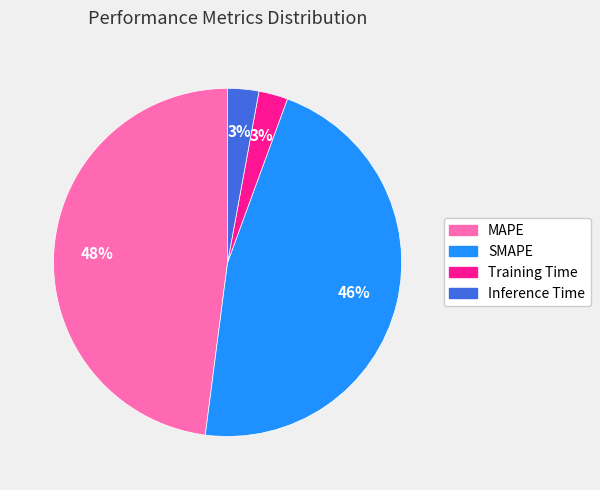

Between Training Time and MAPE, which is larger?

MAPE